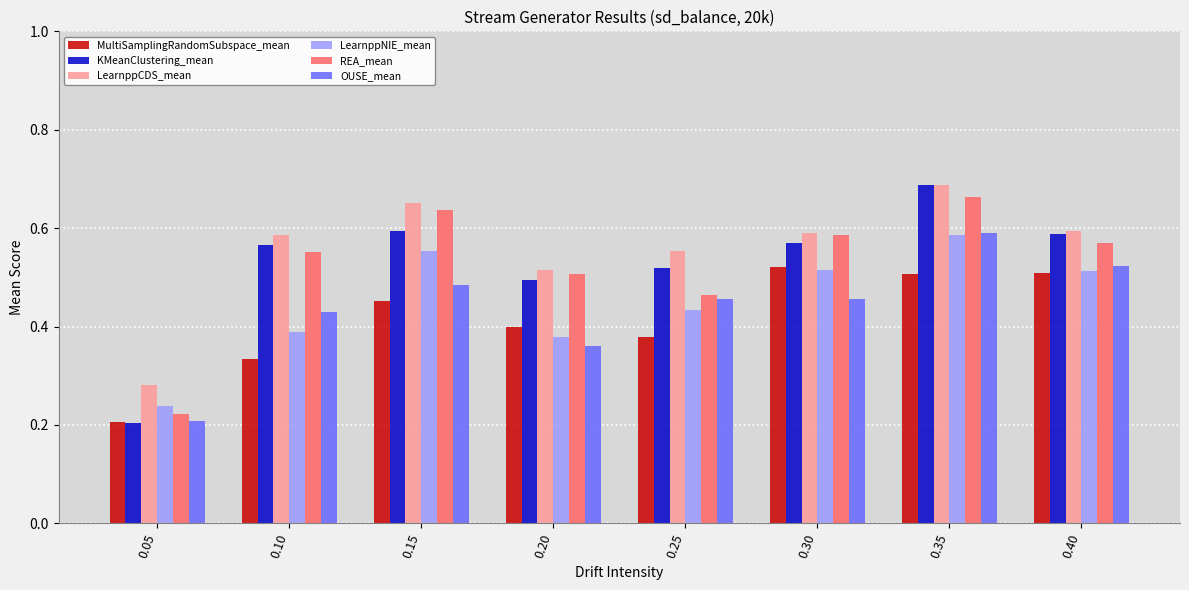

The value of MultiSamplingRandomSubspace_mean at 0.10 is 0.2. True or false?

False